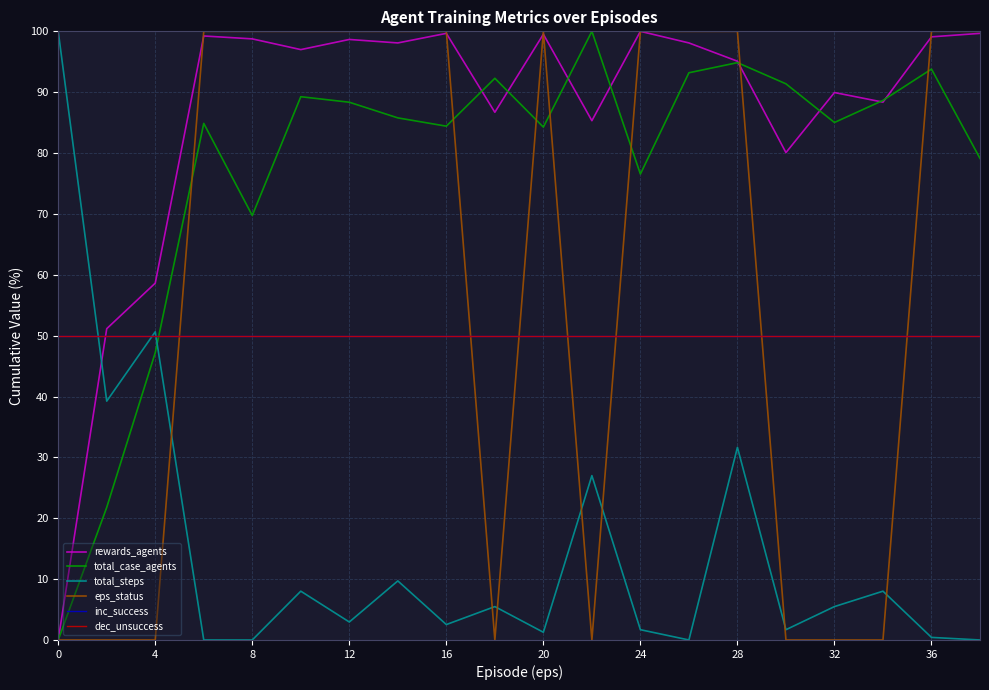

Reading right to left, what are all the values shown in this chart?

rewards_agents: 99.7	99.1	88.4	89.9	80.1	95.1	98.1	100.0	85.3	99.5	86.7	99.7	98.1	98.7	97.0	98.8	99.2	58.6	51.1	0.0
total_case_agents: 79.1	93.8	88.7	85.0	91.4	94.9	93.2	76.6	100.0	84.3	92.3	84.4	85.8	88.4	89.3	69.7	84.9	47.2	21.8	0.0
total_steps: 0.0	0.4	8.0	5.5	1.7	31.6	0.0	1.7	27.0	1.3	5.5	2.5	9.7	3.0	8.0	0.0	0.0	50.6	39.2	100.0
eps_status: 100.0	100.0	0.0	0.0	0.0	100.0	100.0	100.0	0.0	100.0	0.0	100.0	100.0	100.0	100.0	100.0	100.0	0.0	0.0	0.0
inc_success: 50.0	50.0	50.0	50.0	50.0	50.0	50.0	50.0	50.0	50.0	50.0	50.0	50.0	50.0	50.0	50.0	50.0	50.0	50.0	50.0
dec_unsuccess: 50.0	50.0	50.0	50.0	50.0	50.0	50.0	50.0	50.0	50.0	50.0	50.0	50.0	50.0	50.0	50.0	50.0	50.0	50.0	50.0